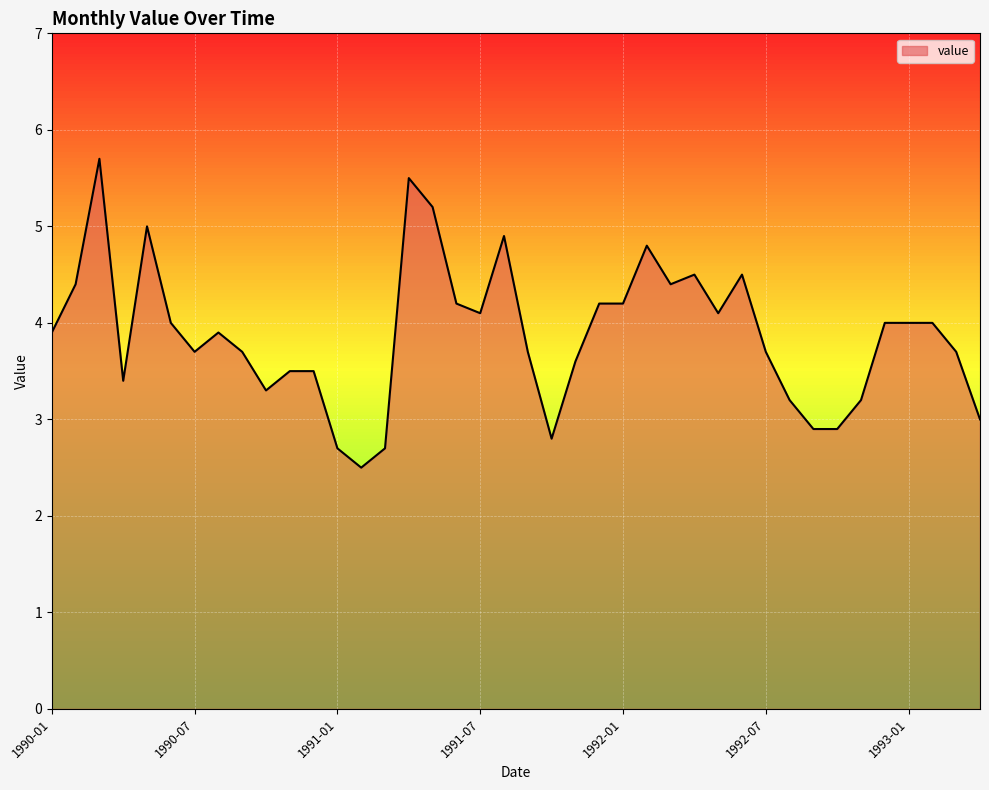

What is the difference between the maximum and minimum values?

3.2